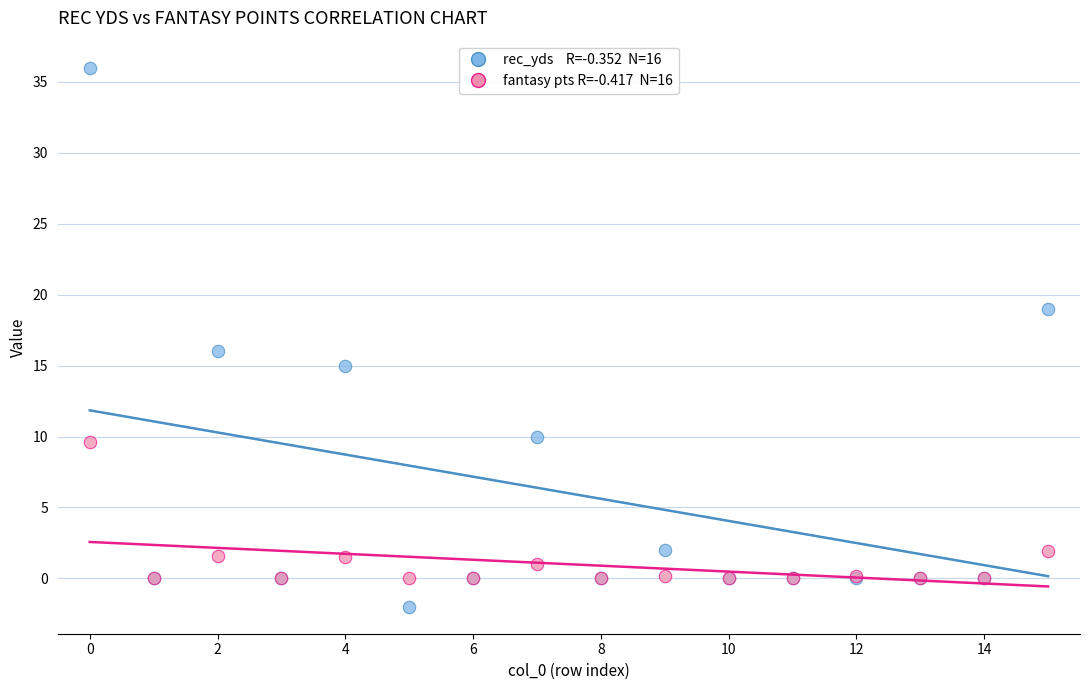

Across all series, what Y value is closest to 17?

16.0